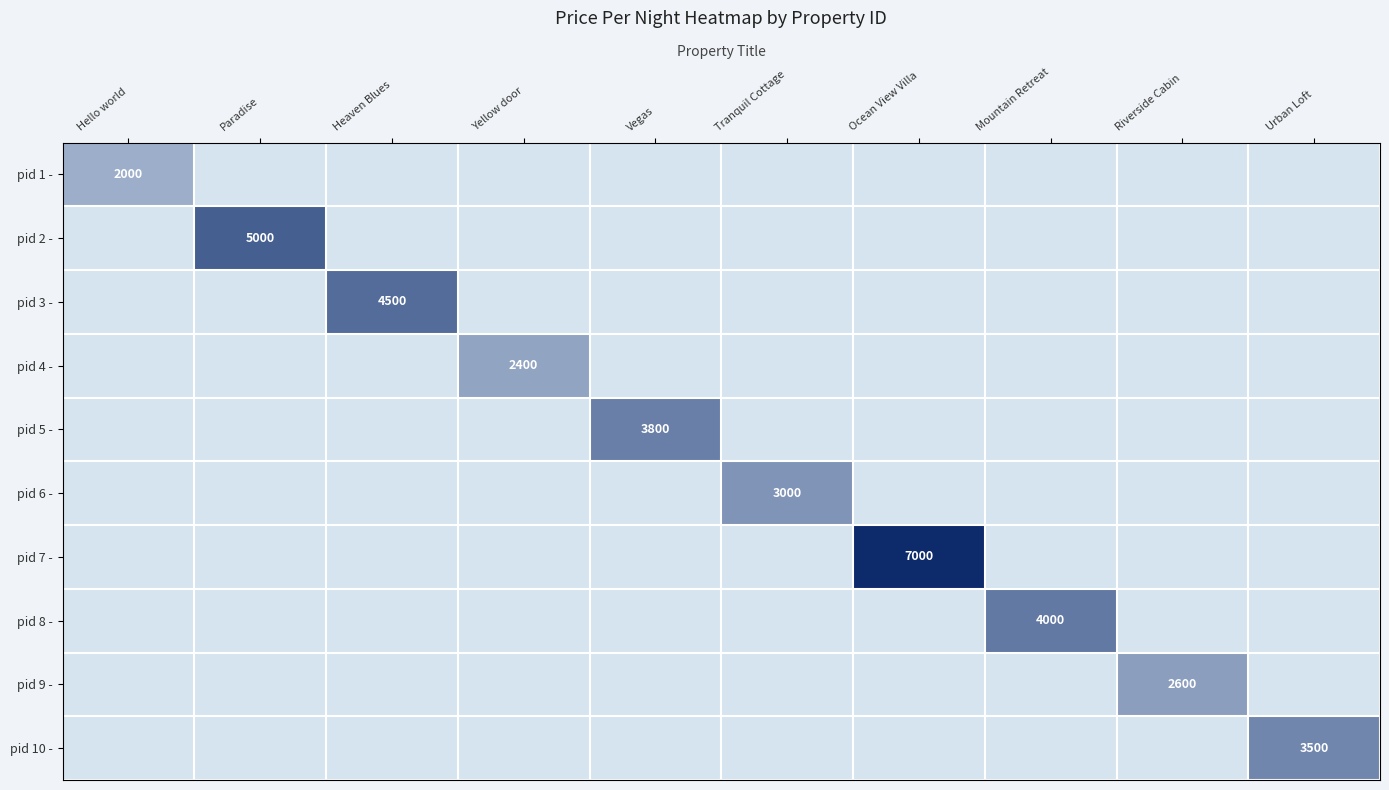

Which has a higher value, Heaven Blues or Urban Loft?

Heaven Blues